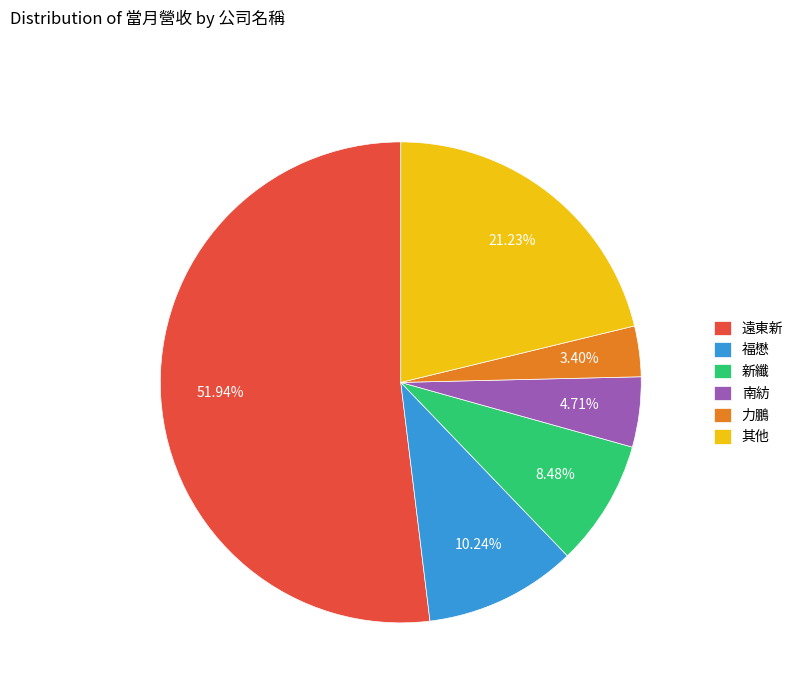

Which slice is the largest?

遠東新